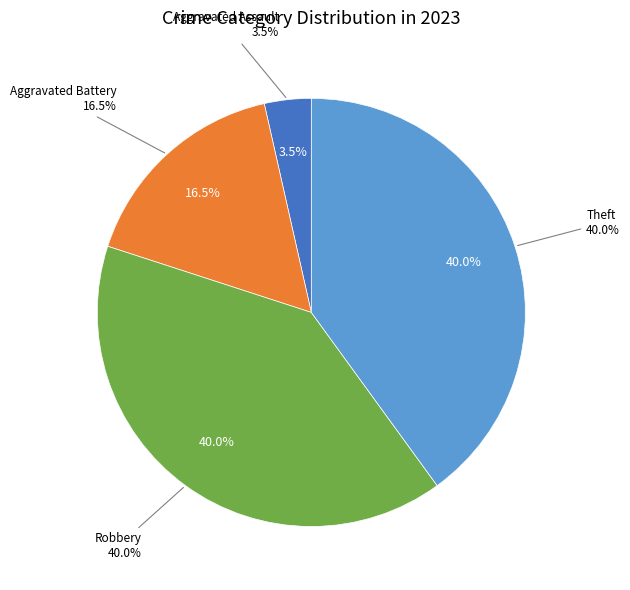

Is there any slice that represents more than half of the pie?

No